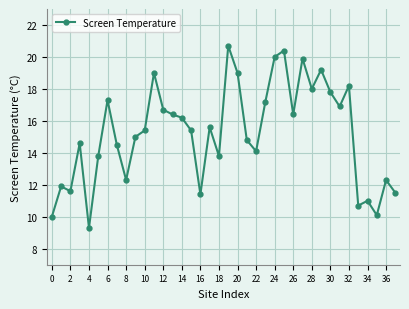

What is the value of the 26th point from the left?

20.4